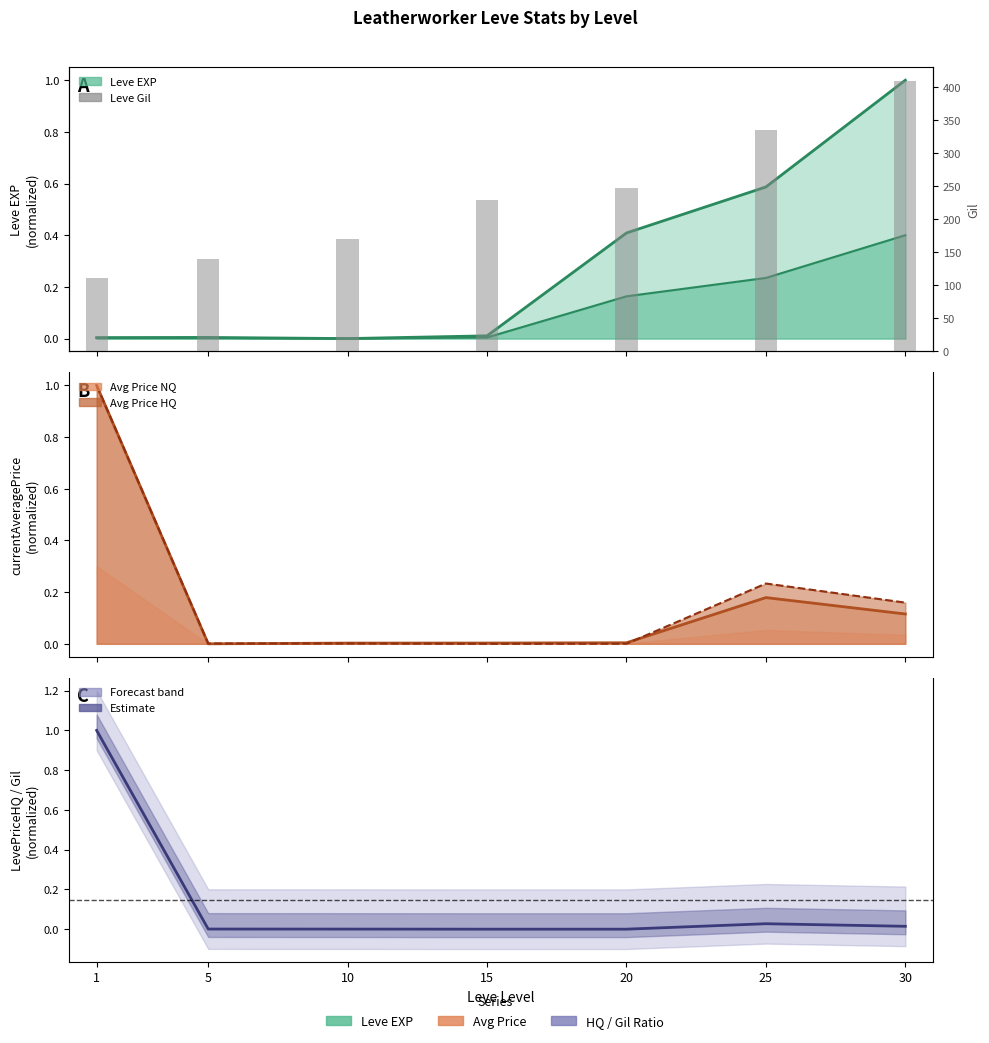

At which label does Leve EXP reach its peak?

30